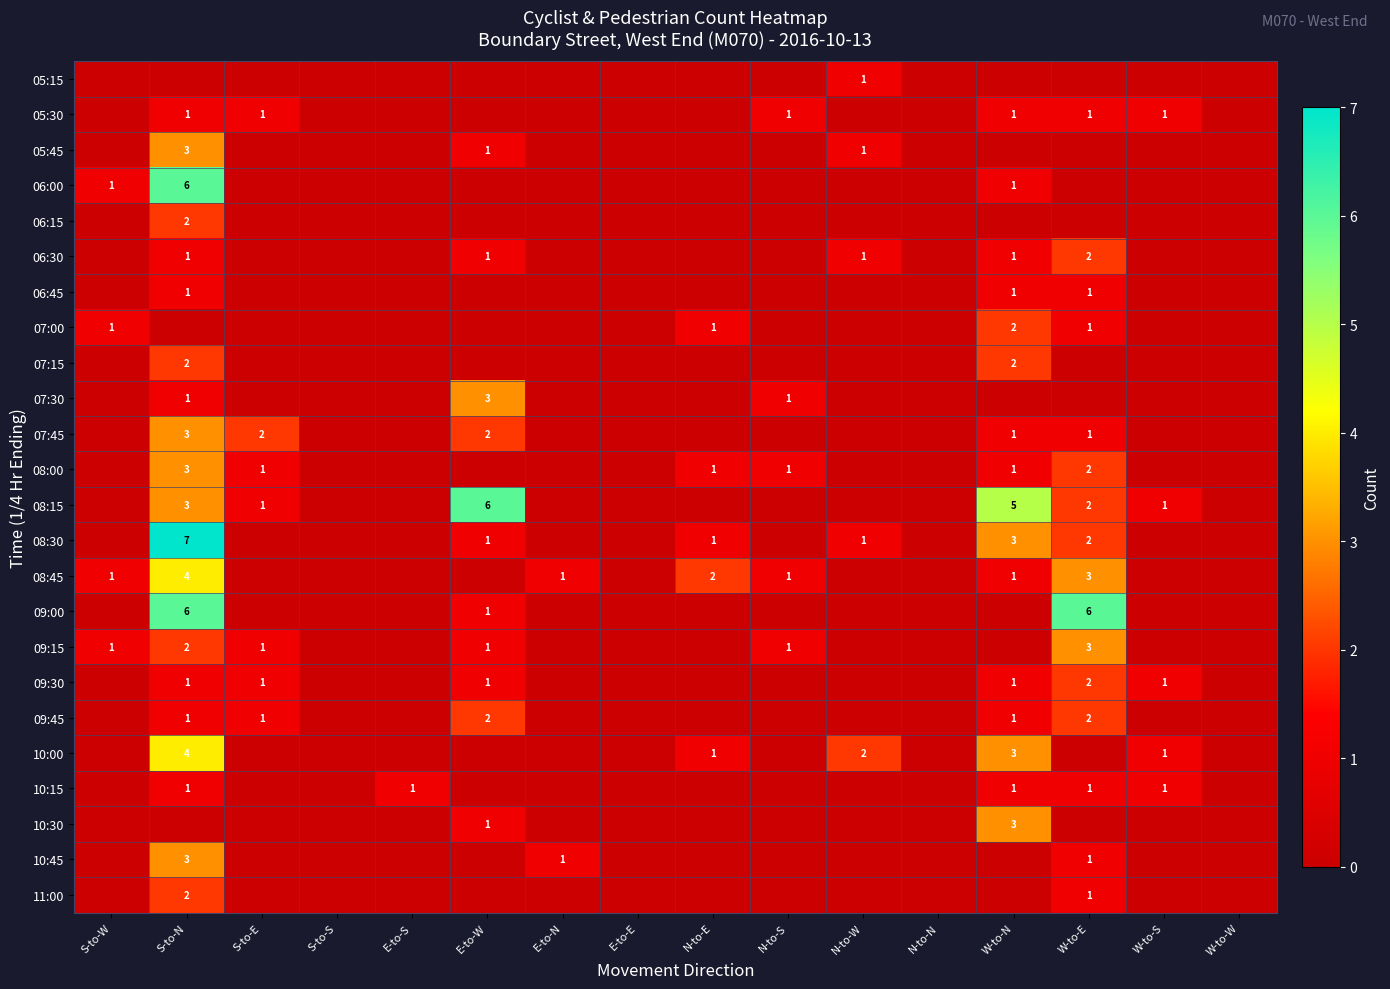

The value of 07:30 at N-to-S is 1. True or false?

True